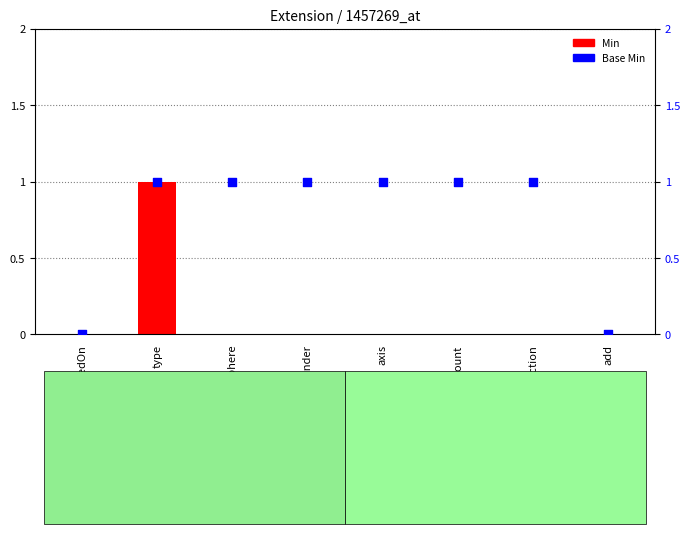

Which series contains the highest Y value?

Min